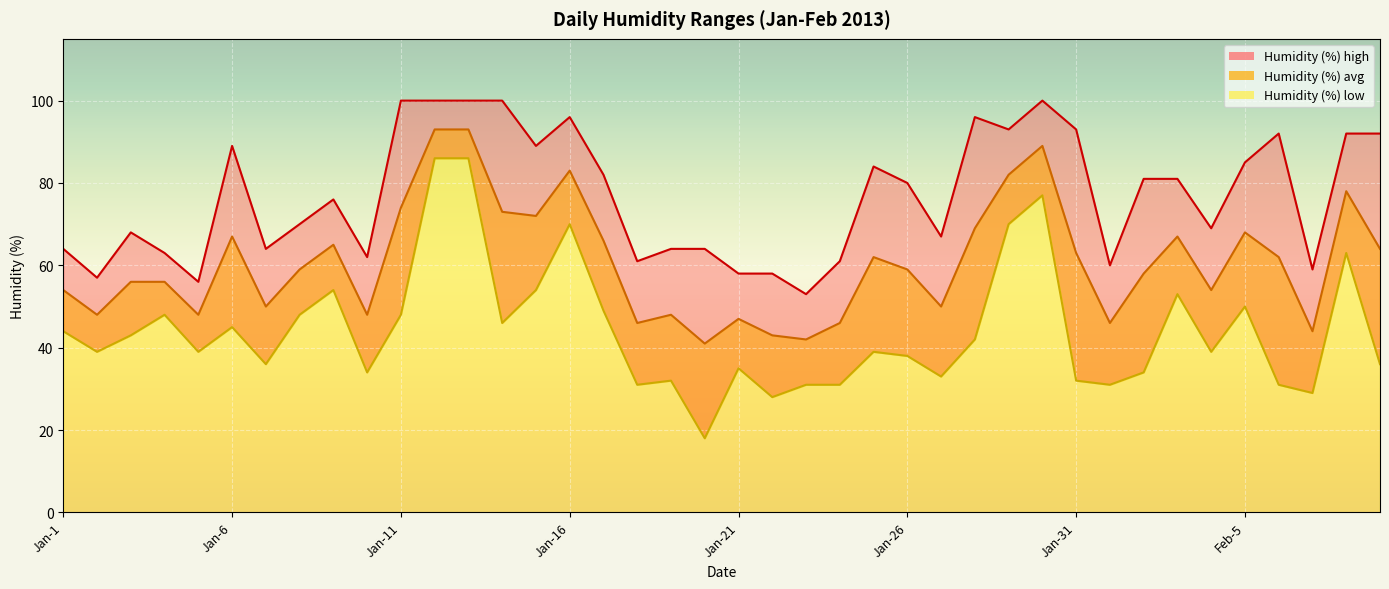

What is the difference between the highest and lowest values at Jan-10?

28